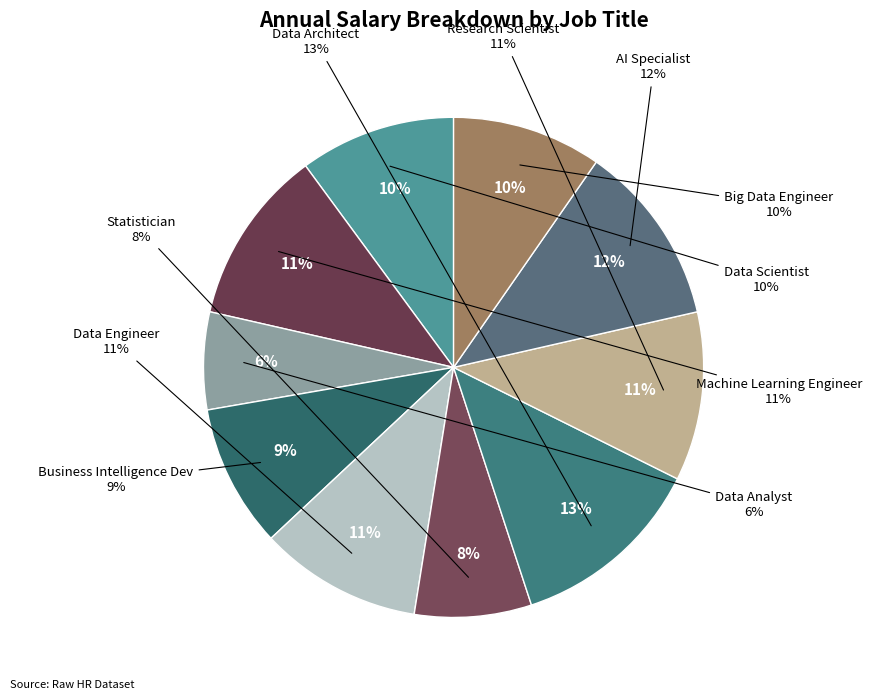

The Machine Learning Engineer slice represents 3% of the pie. True or false?

False